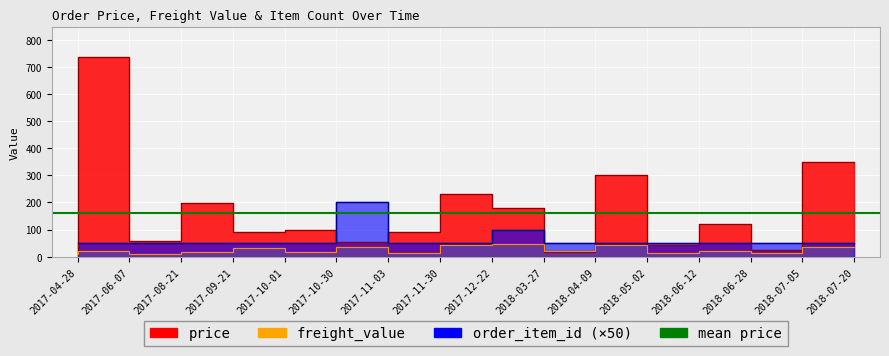

In order_item_id, how many points are higher than both neighbors (excluding endpoints)?

2